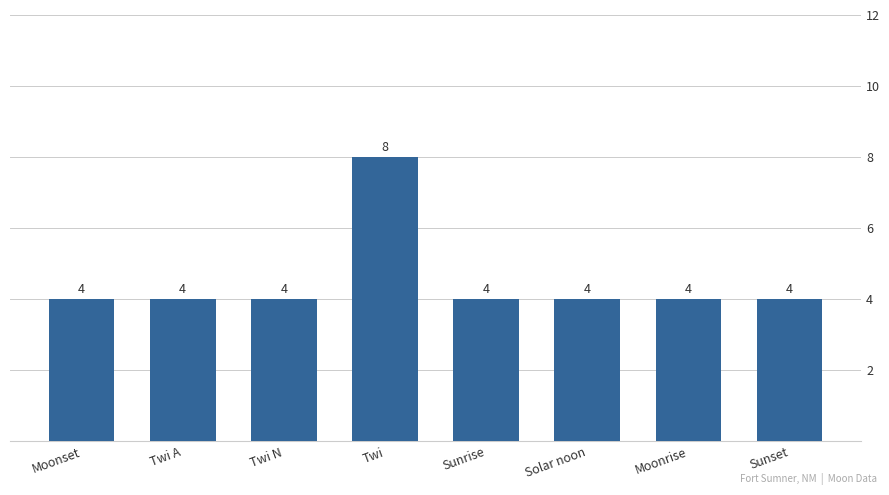

Approximately how many times larger is the value at Moonset compared to Sunset?

1.0